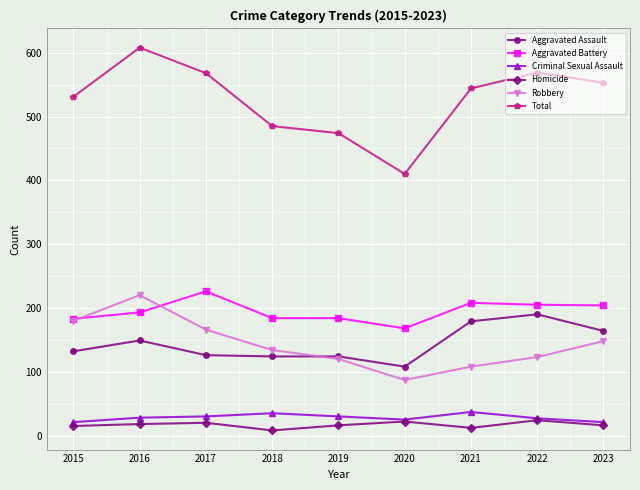

Where is the first local maximum for Aggravated Battery?

2017